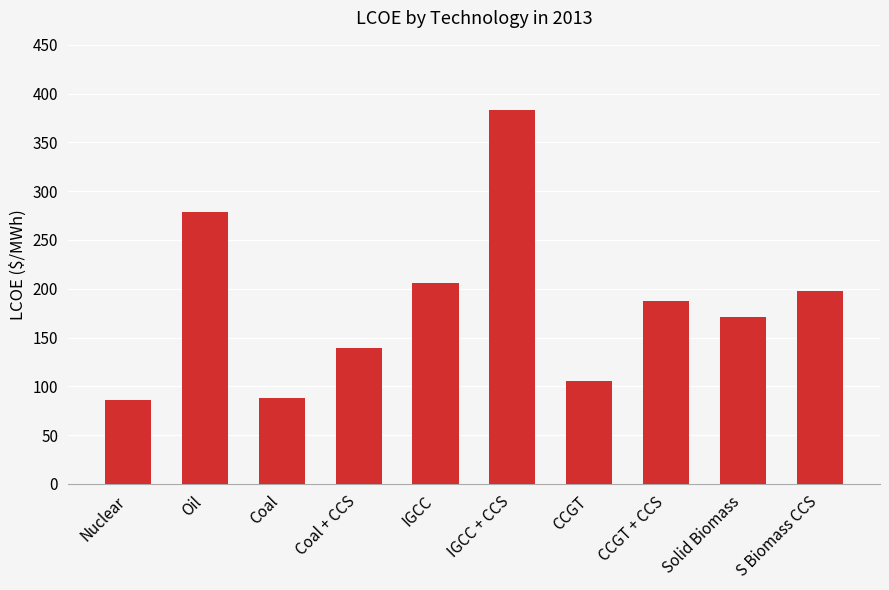

What value does the data have at IGCC + CCS?

383.4